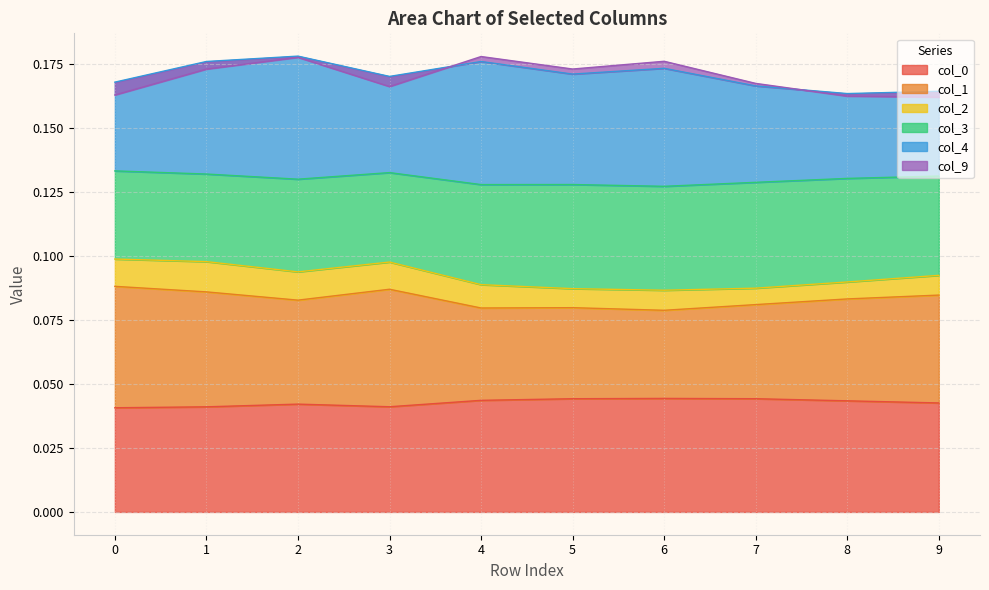

Which has a higher value, 8 or 6?

6